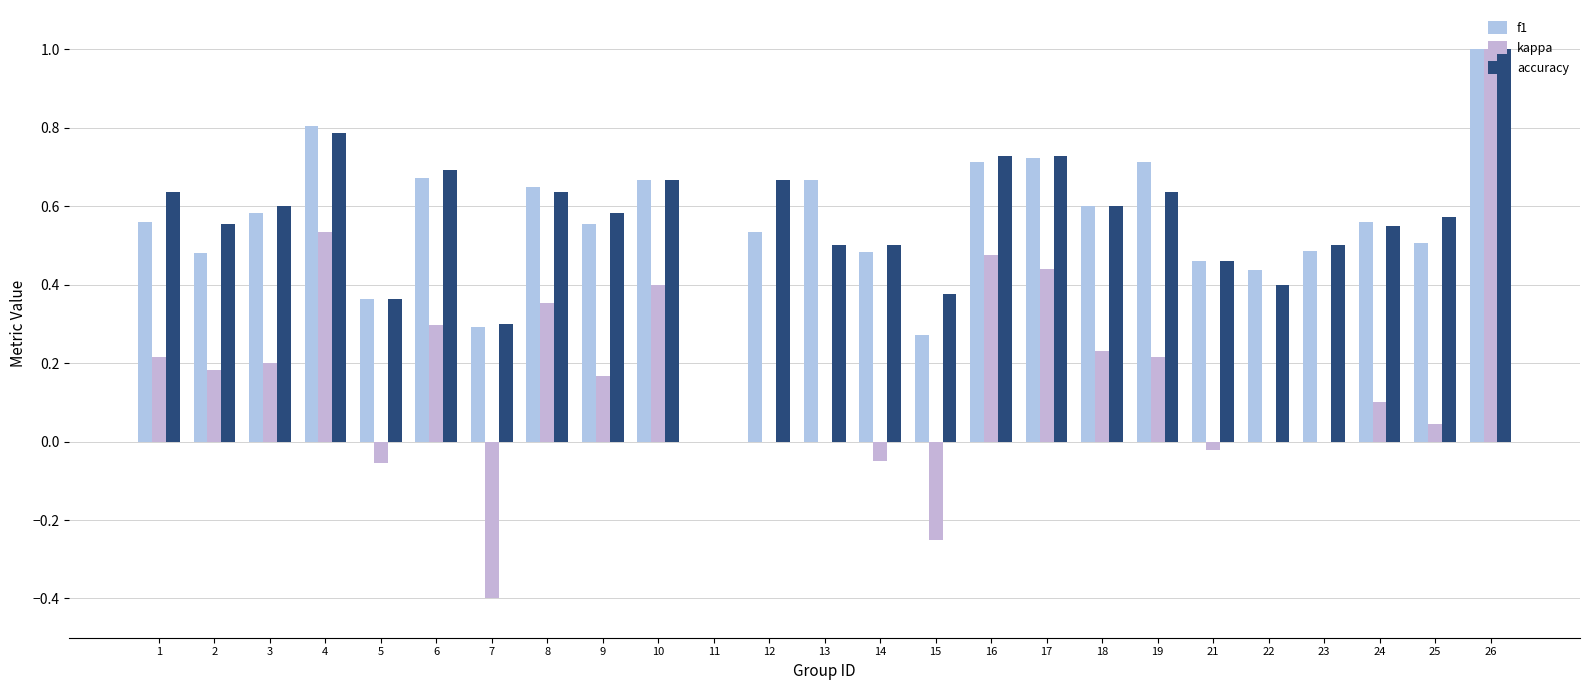

Which category has the highest value in the kappa series?

26